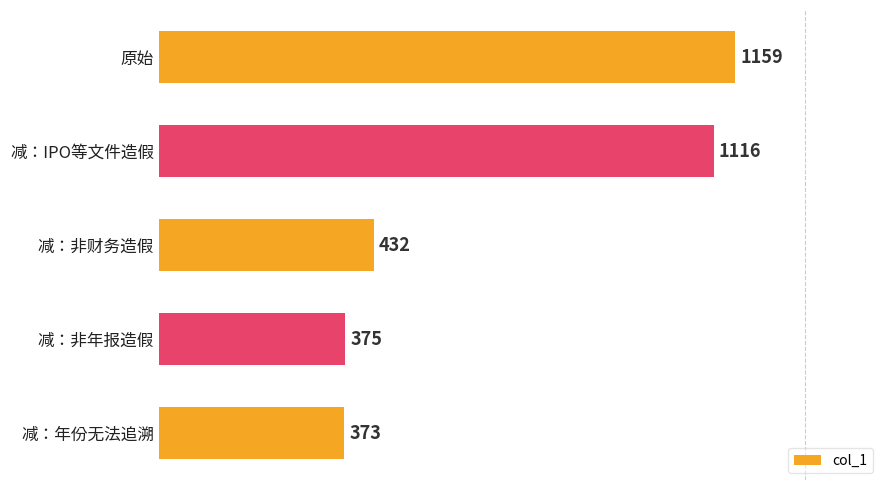

Rank the categories by value from lowest to highest.

减：年份无法追溯, 减：非年报造假, 减：非财务造假, 减：IPO等文件造假, 原始